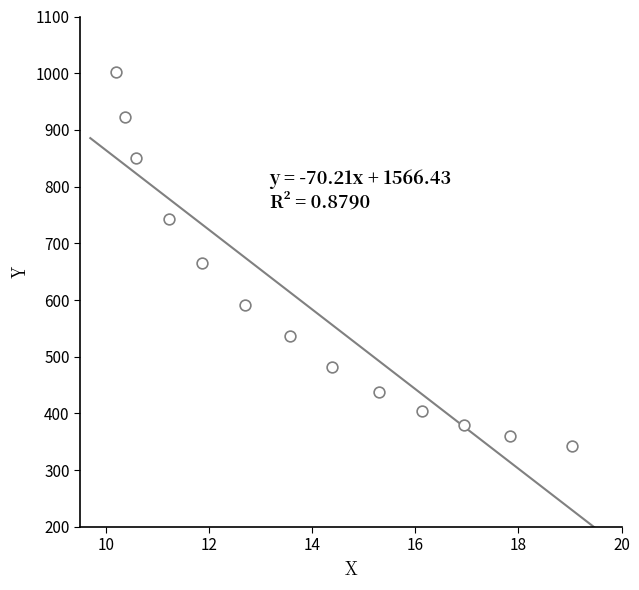

What is the range of Y values (max minus min)?

658.2